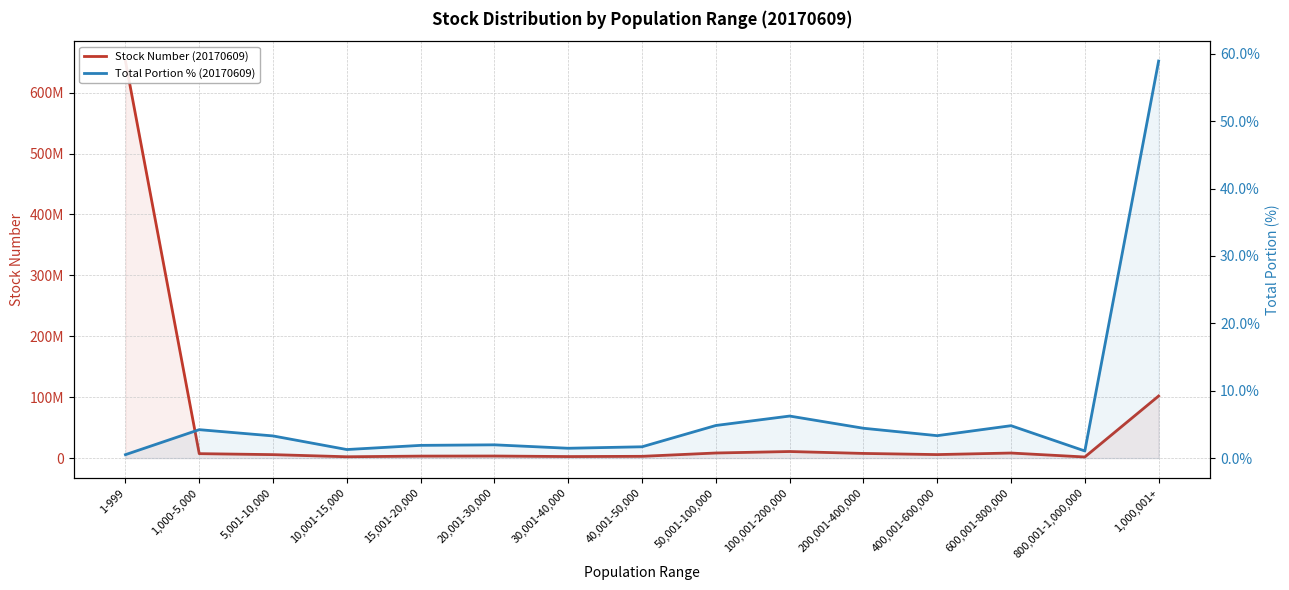

In Stock Number (20170609), how many points are lower than both neighbors (excluding endpoints)?

4